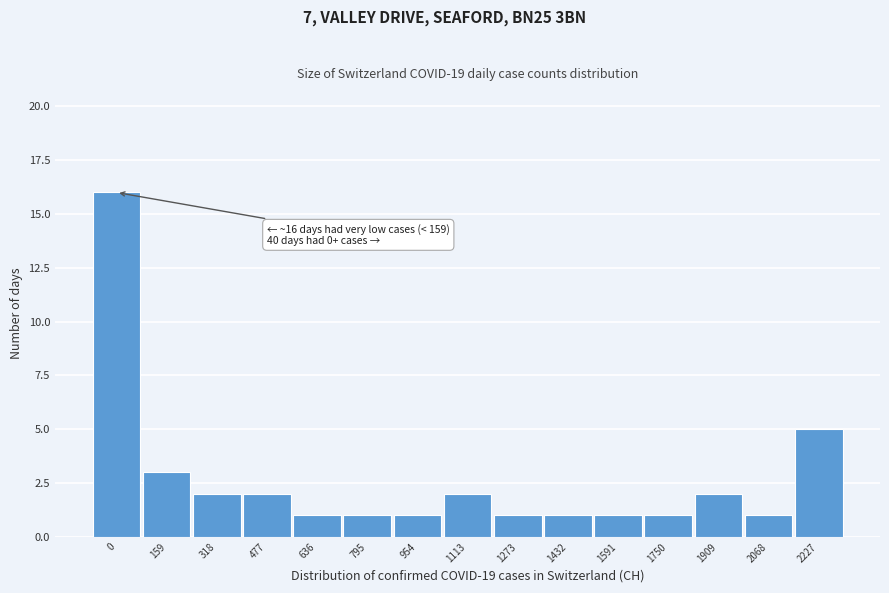

Reading right to left, transcribe all the data shown in this chart.

2227=5	2068=1	1909=2	1750=1	1591=1	1432=1	1273=1	1113=2	954=1	795=1	636=1	477=2	318=2	159=3	0=16